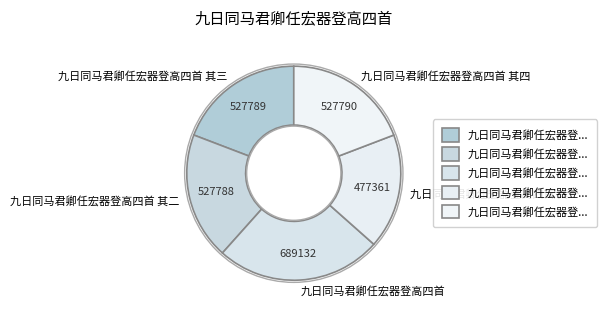

Approximately how many times larger is the value at 九日同马君卿任宏器登高四首 其四 compared to 九日同马君卿任宏器登高四首 其二?

1.0